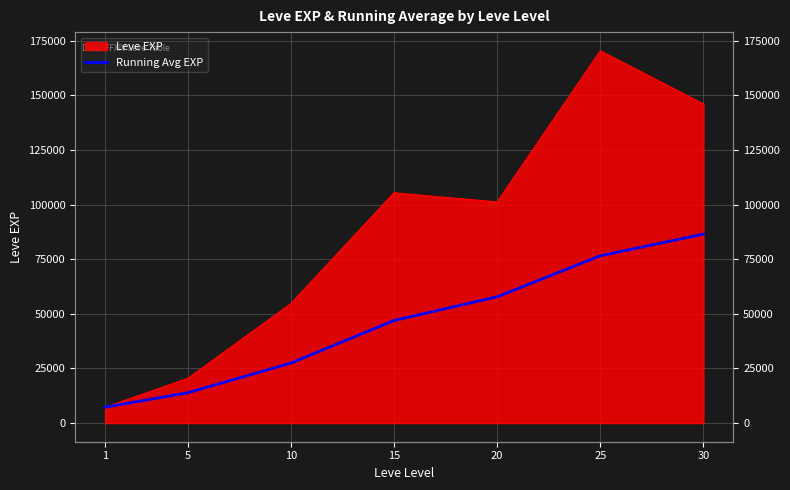

What is the average value?

45187.5